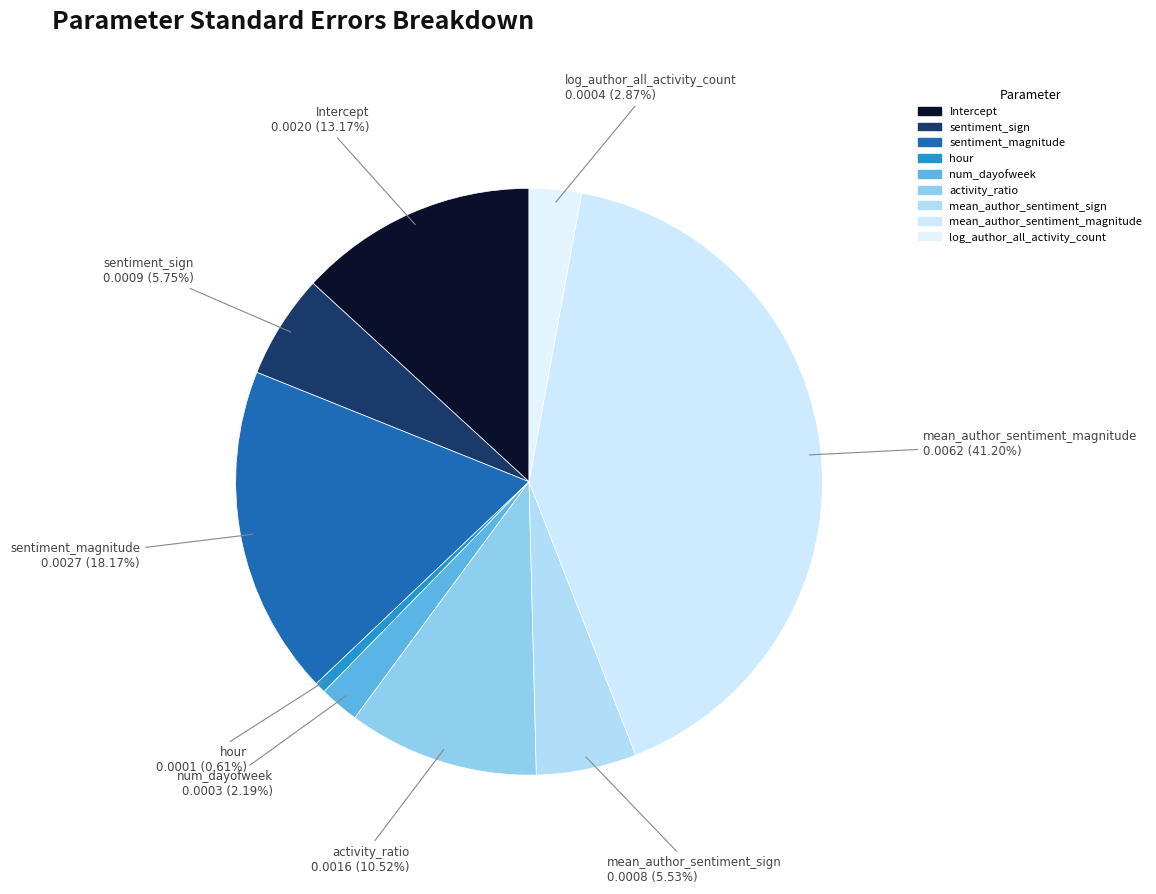

To the nearest percent, what is the combined percentage of hour and Intercept?

14%